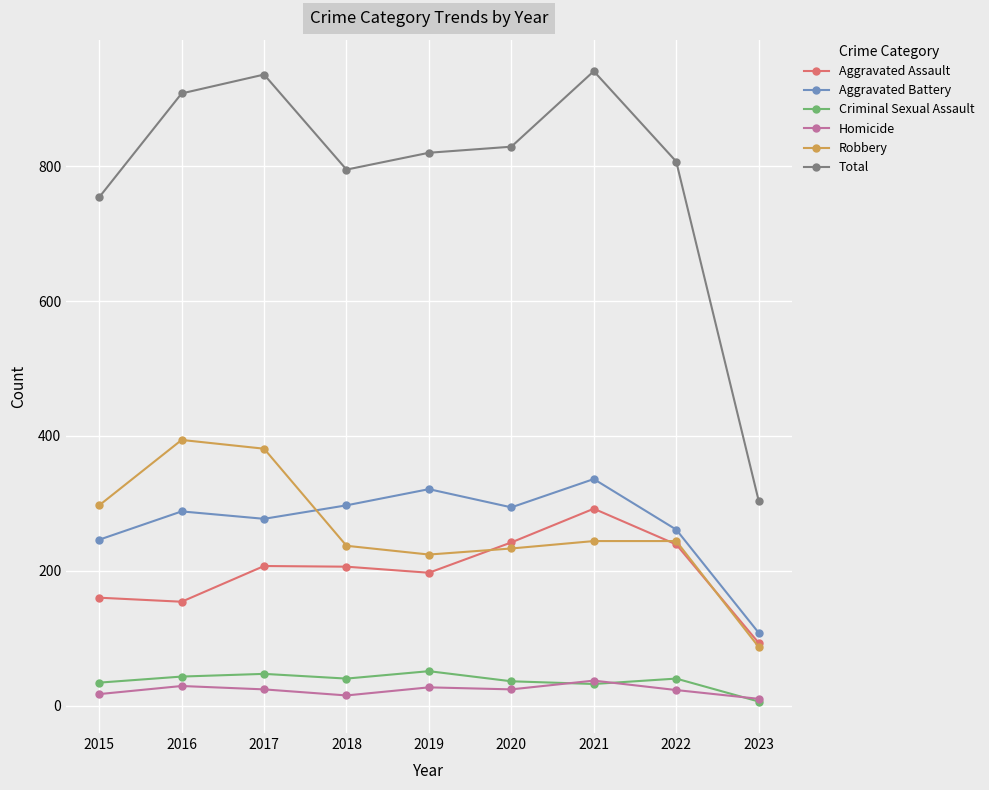

Is it true that Aggravated Assault equals 239 at 2022?

True